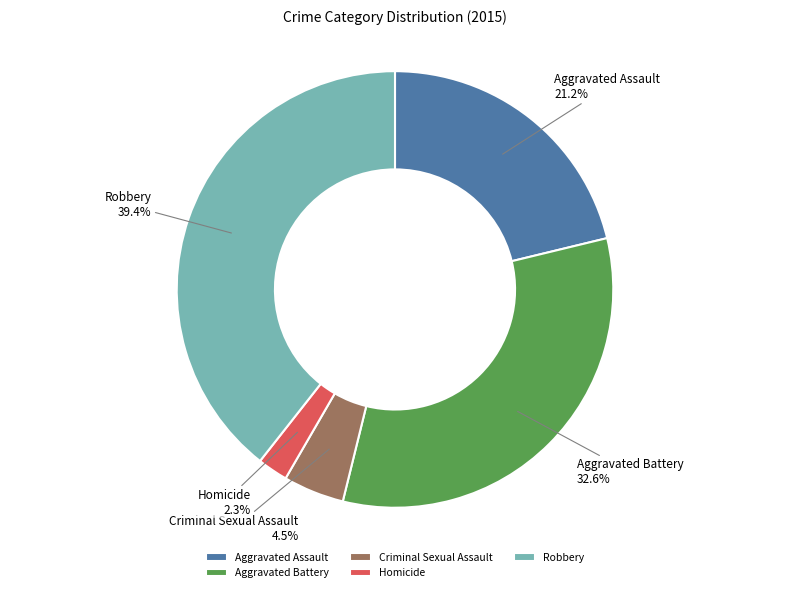

Does Homicide represent more than half of the total?

No